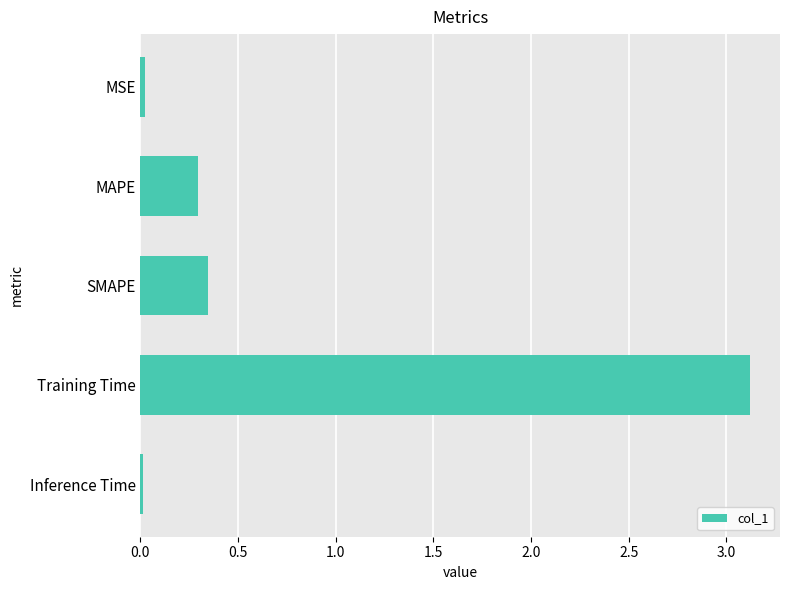

Which category has the highest value across all series?

Training Time